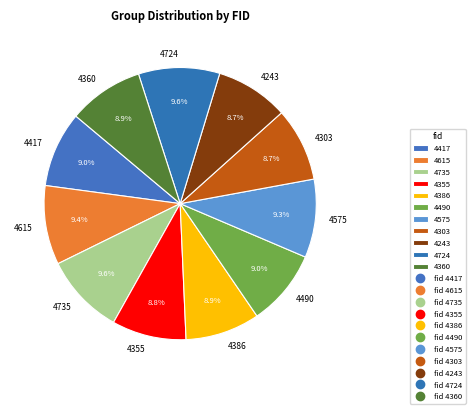

Approximately how many times larger is the value at 4724 compared to 4355?

1.1